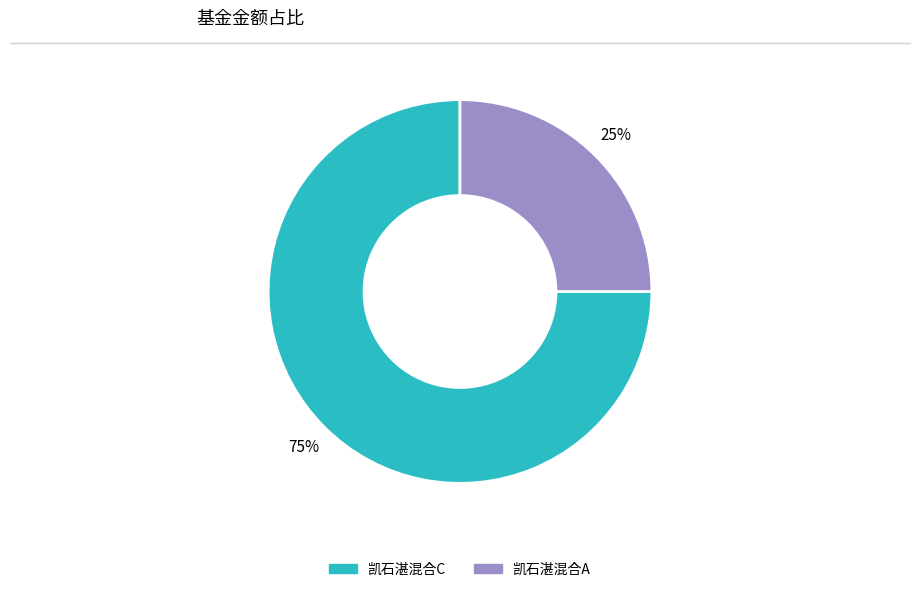

To the nearest percent, what is the difference between the 凯石湛混合A and 凯石湛混合C slice percentages?

50%